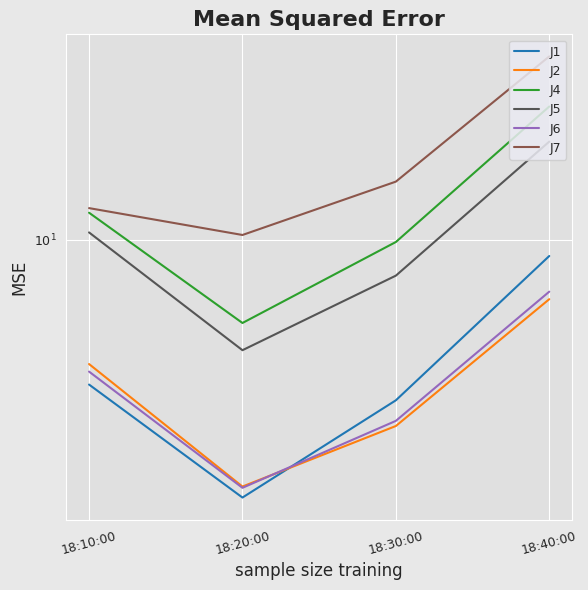

What is the minimum value shown in the chart?

2.5